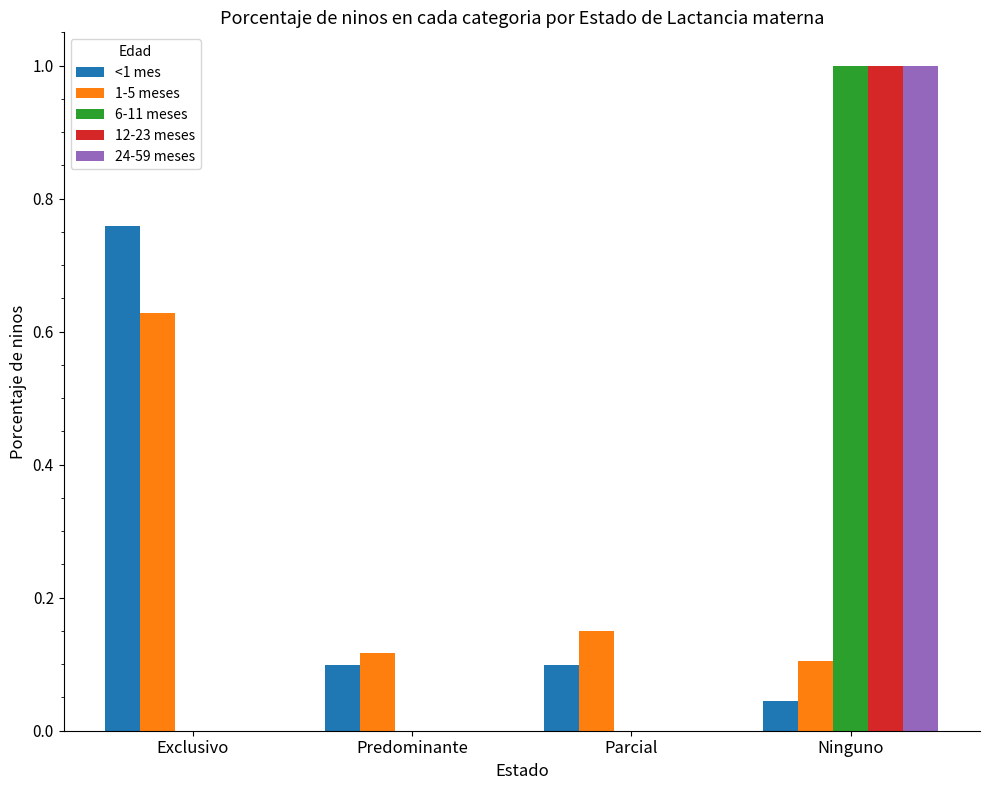

Is it true that 12-23 meses equals -0.5 at Exclusivo?

False